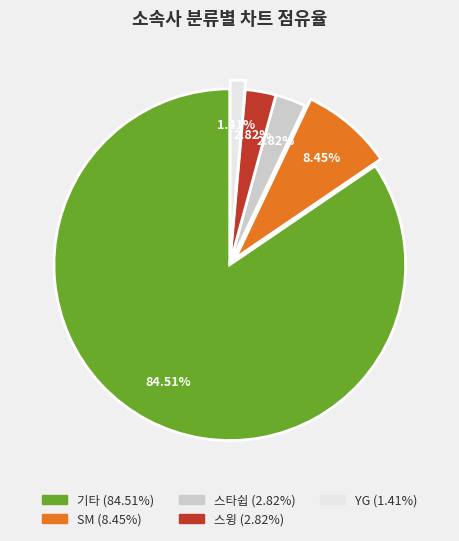

To the nearest percent, what portion does 기타 represent?

85%